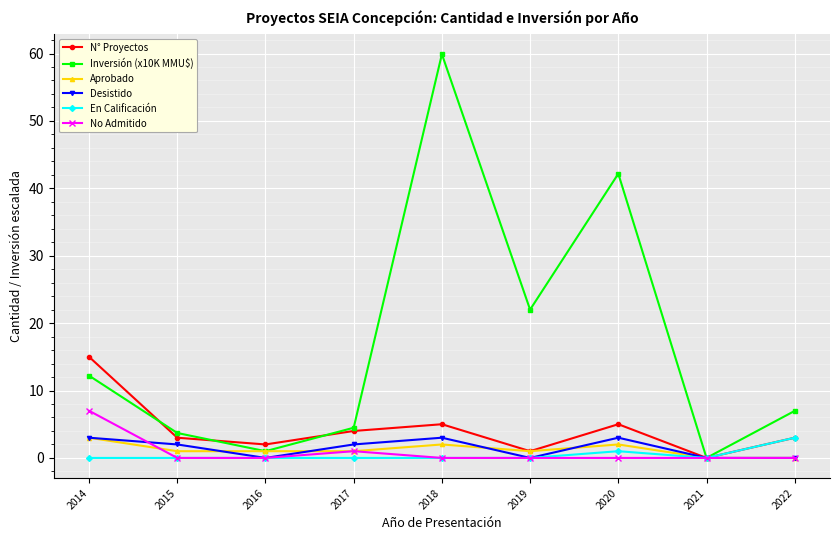

What is the value of the Inversión (x10K MMU$) point at the 6th from the left?

22.0